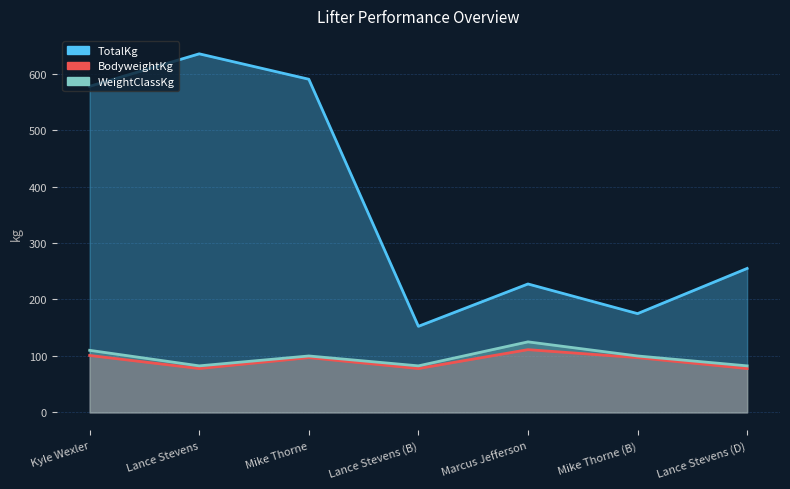

Which series has the largest range (max minus min)?

TotalKg